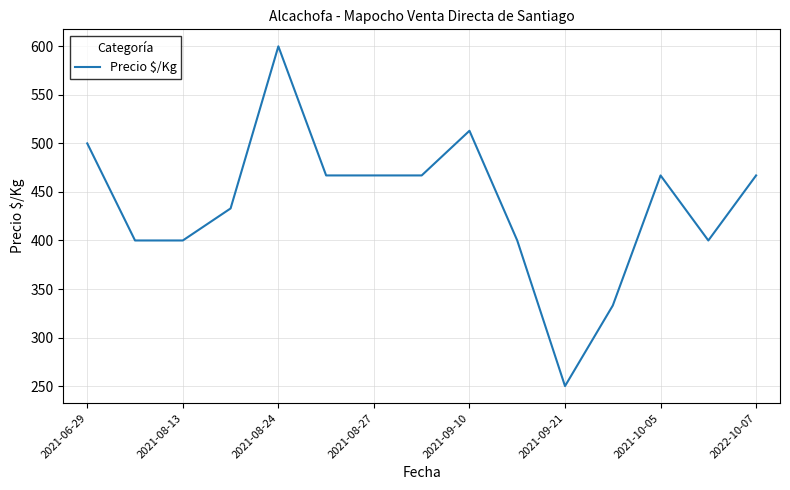

What is the difference between the maximum and minimum values?

350